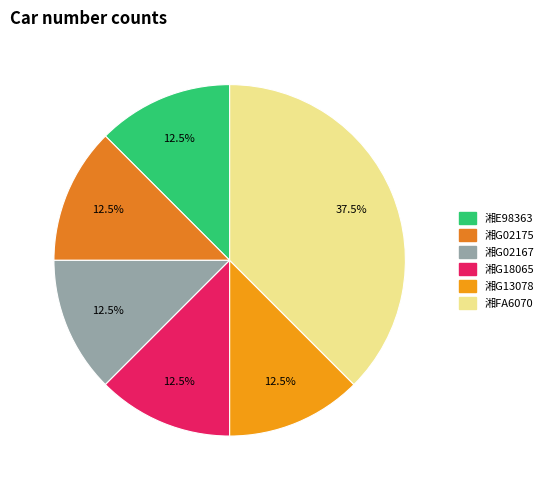

To the nearest percent, what is the average slice percentage?

17%